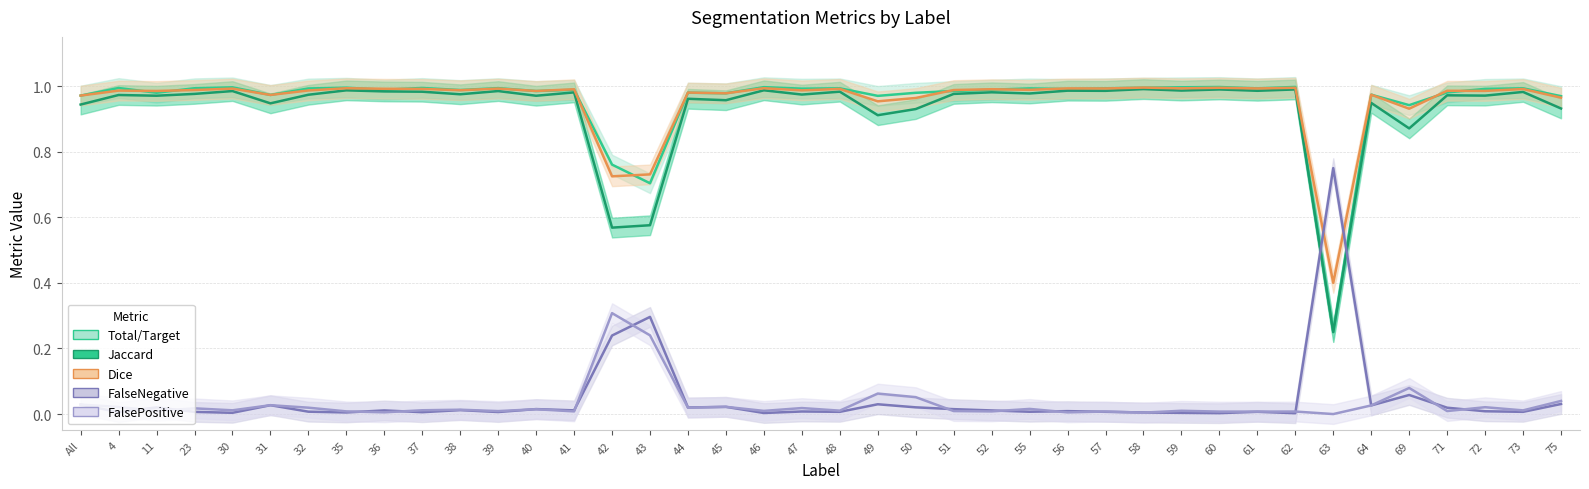

How many data points does each series have?

40